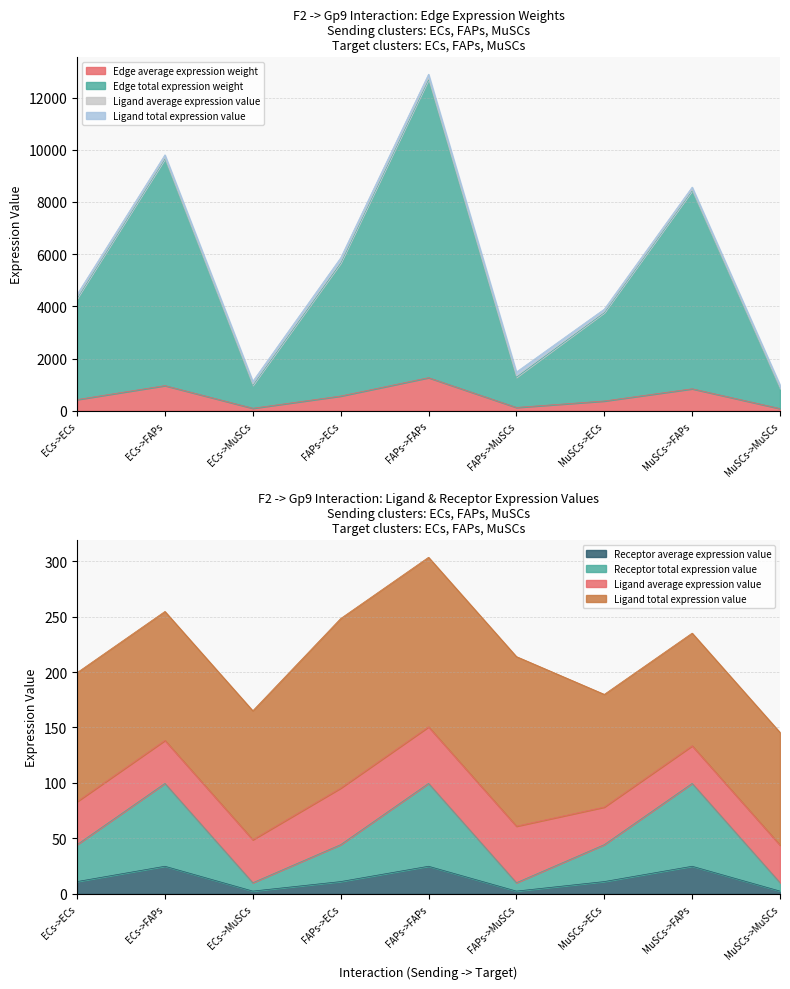

What is the maximum value for Receptor average expression value?

24.9